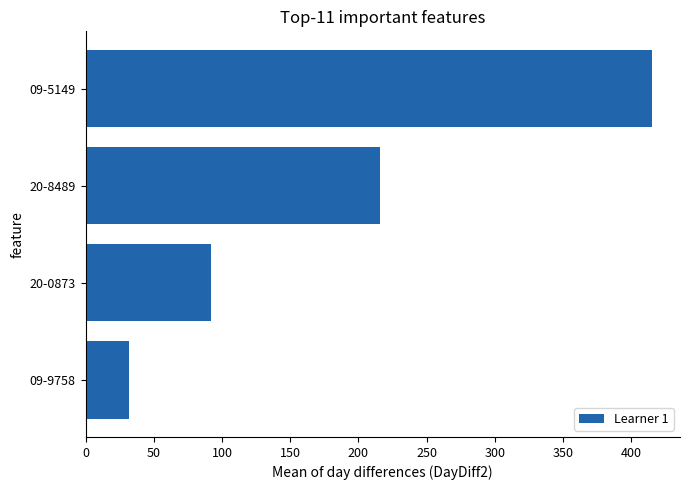

Rank the categories by value from lowest to highest.

09-9758, 20-0873, 20-8489, 09-5149